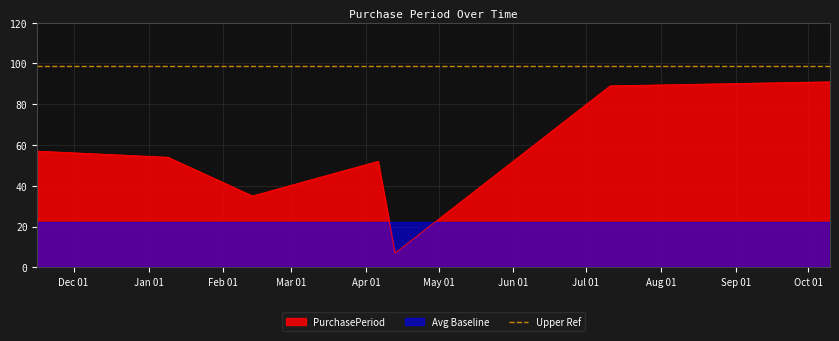

At which category does the data reach its first local valley?

2017-02-13